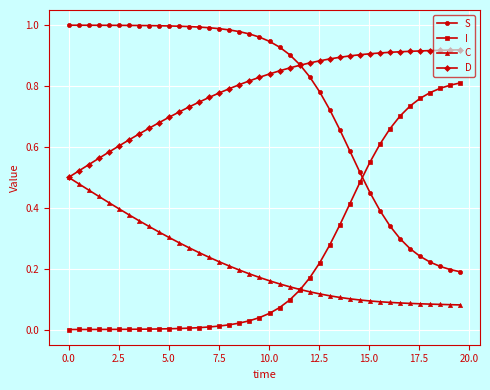

True or false: C and S intersect in this chart.

False